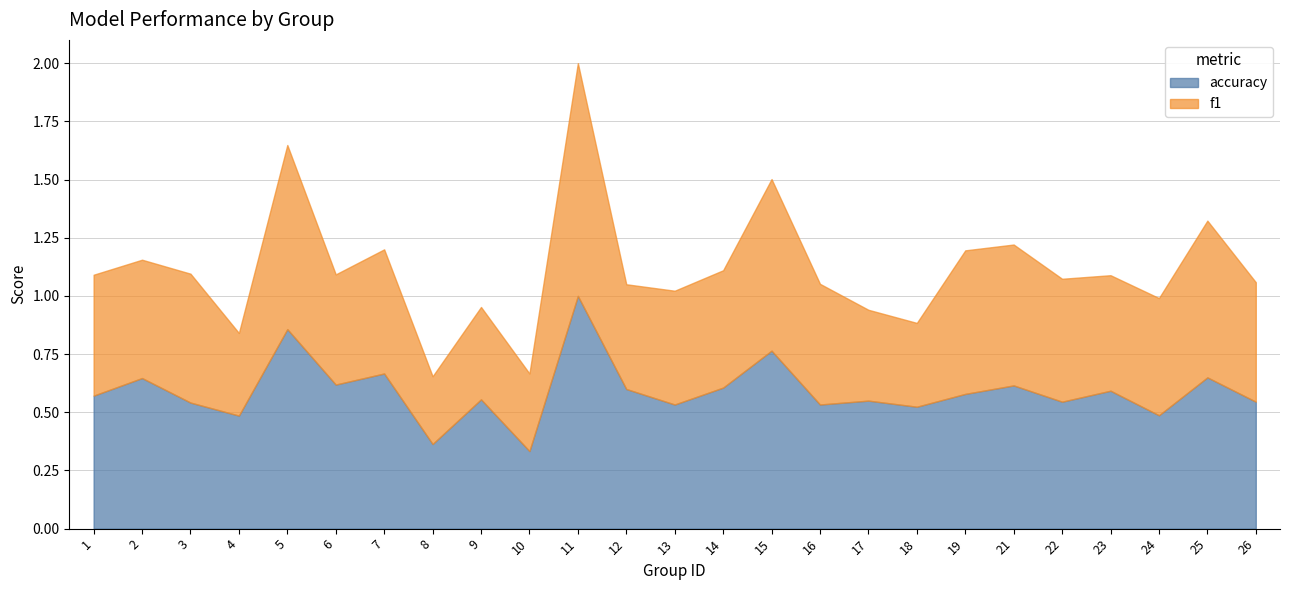

List the labels in order of accuracy value, largest first.

11, 5, 15, 7, 25, 2, 6, 21, 14, 12, 23, 19, 1, 9, 17, 22, 26, 3, 13, 16, 18, 24, 4, 8, 10